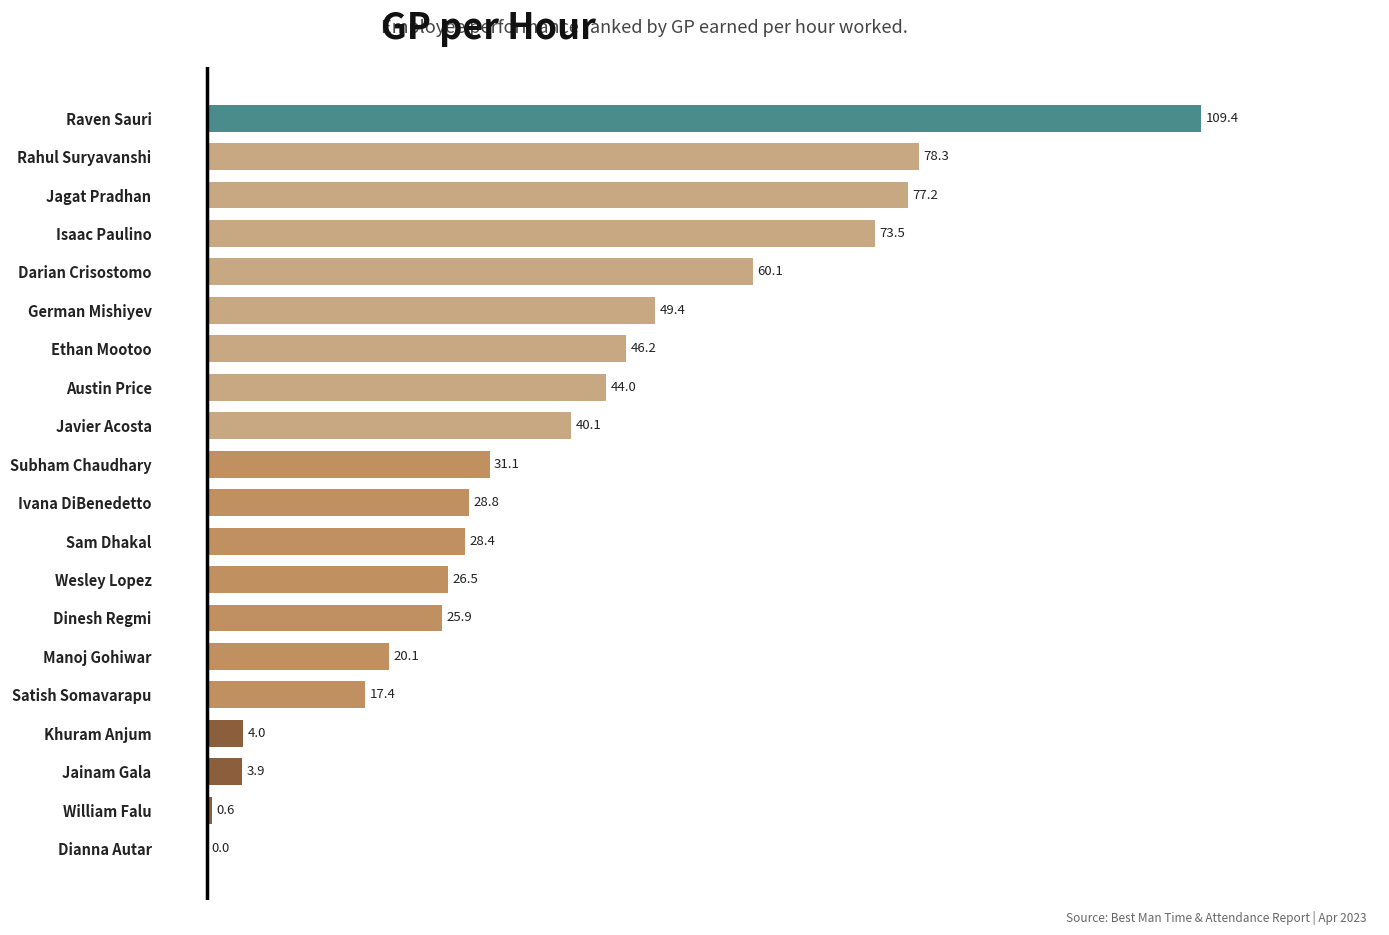

What is the change in value from Wesley Lopez to Raven Sauri?

+82.9